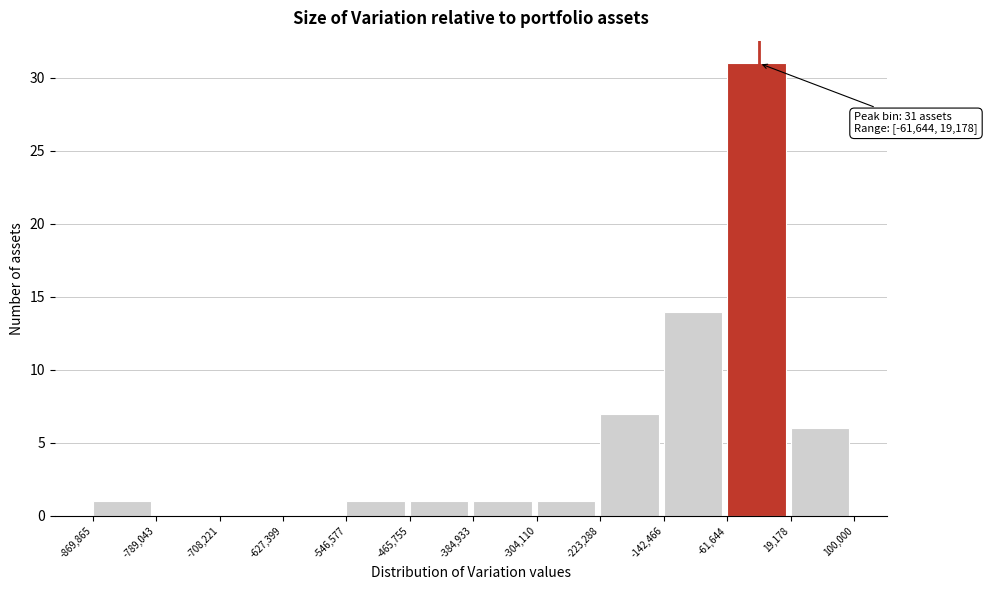

Which range on the x-axis has the tallest bar?

-61,644 to 19,178